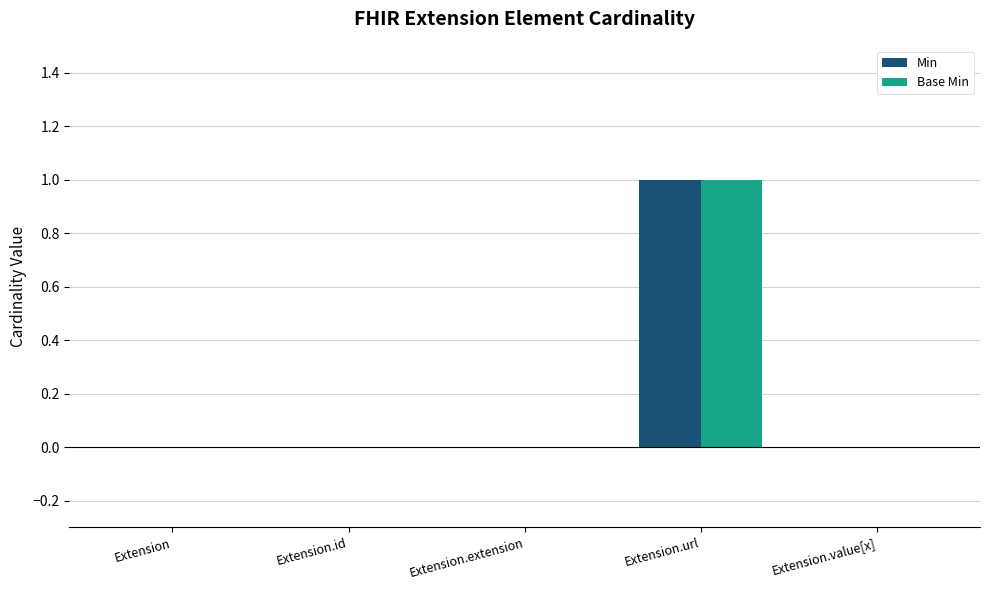

What is the maximum value for Min?

1